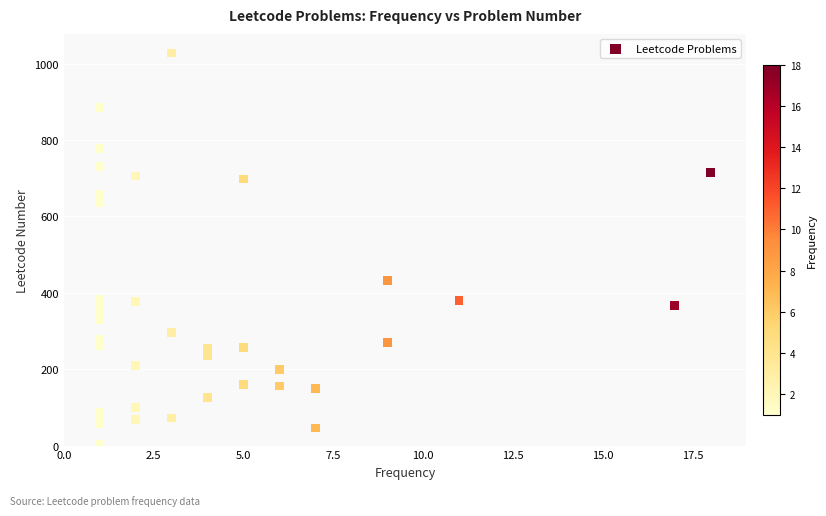

What Y value in the scatter plot is closest to 515?

432